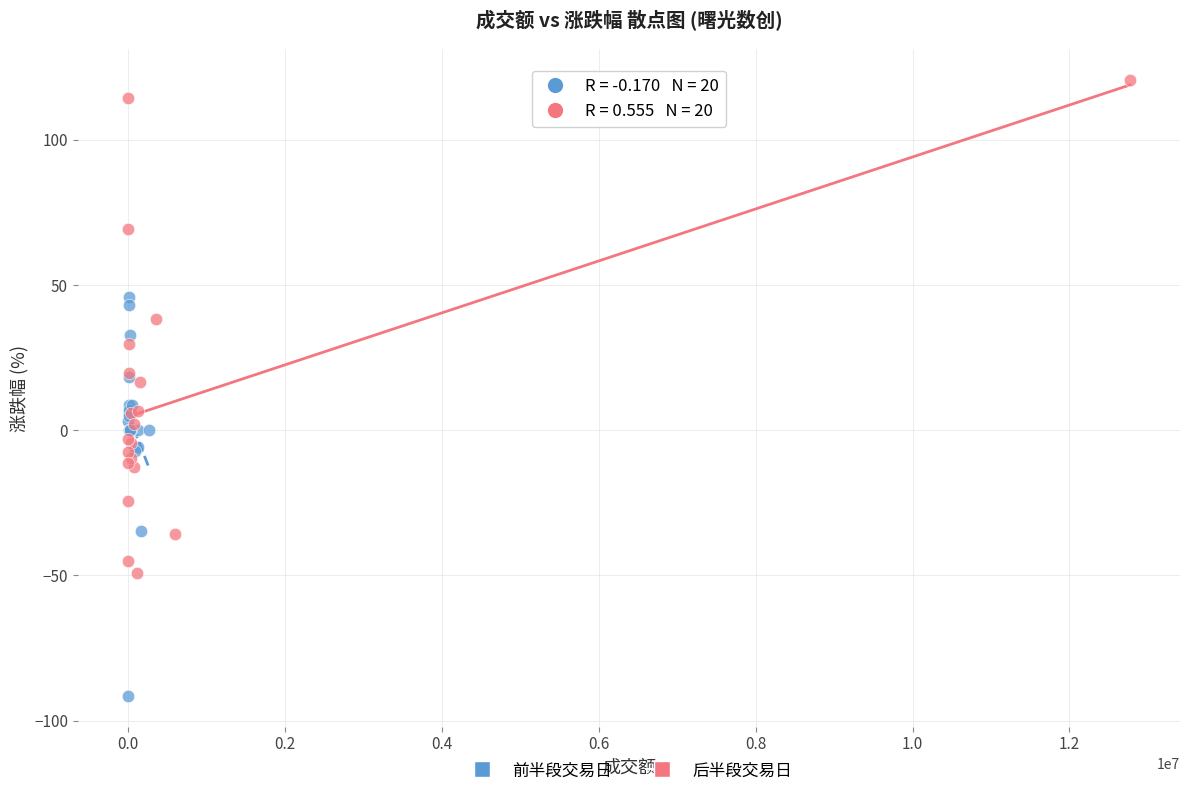

Which series reaches the minimum Y coordinate?

前半段交易日